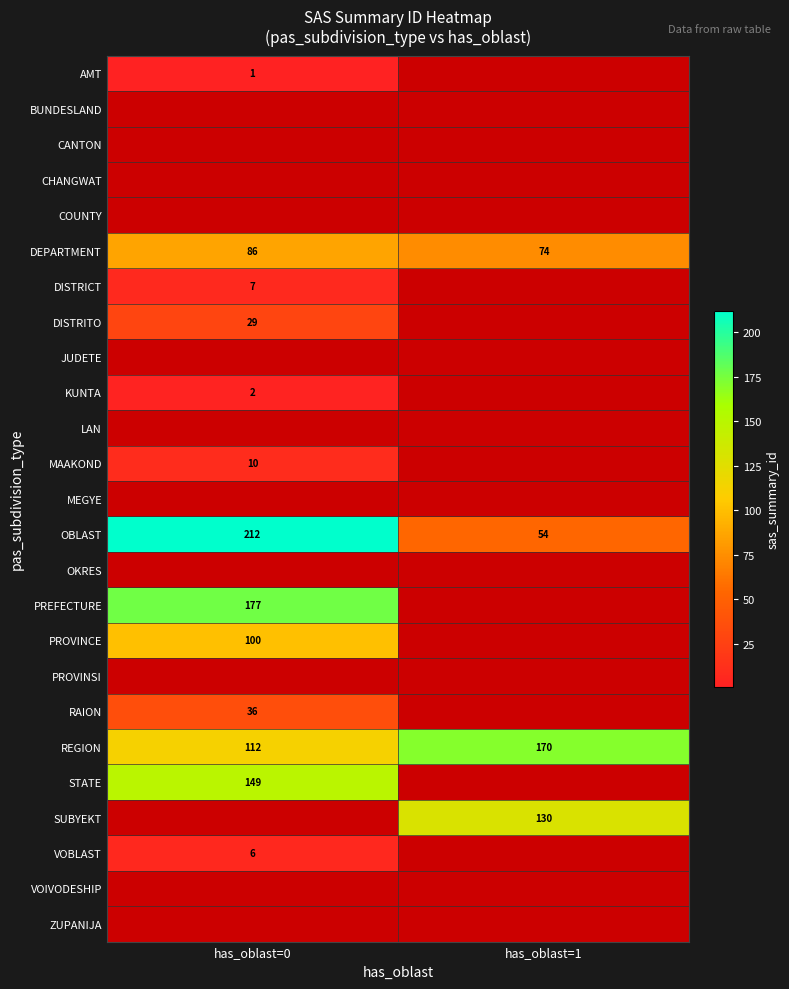

At which category does the chart reach its minimum across all series?

has_oblast=0